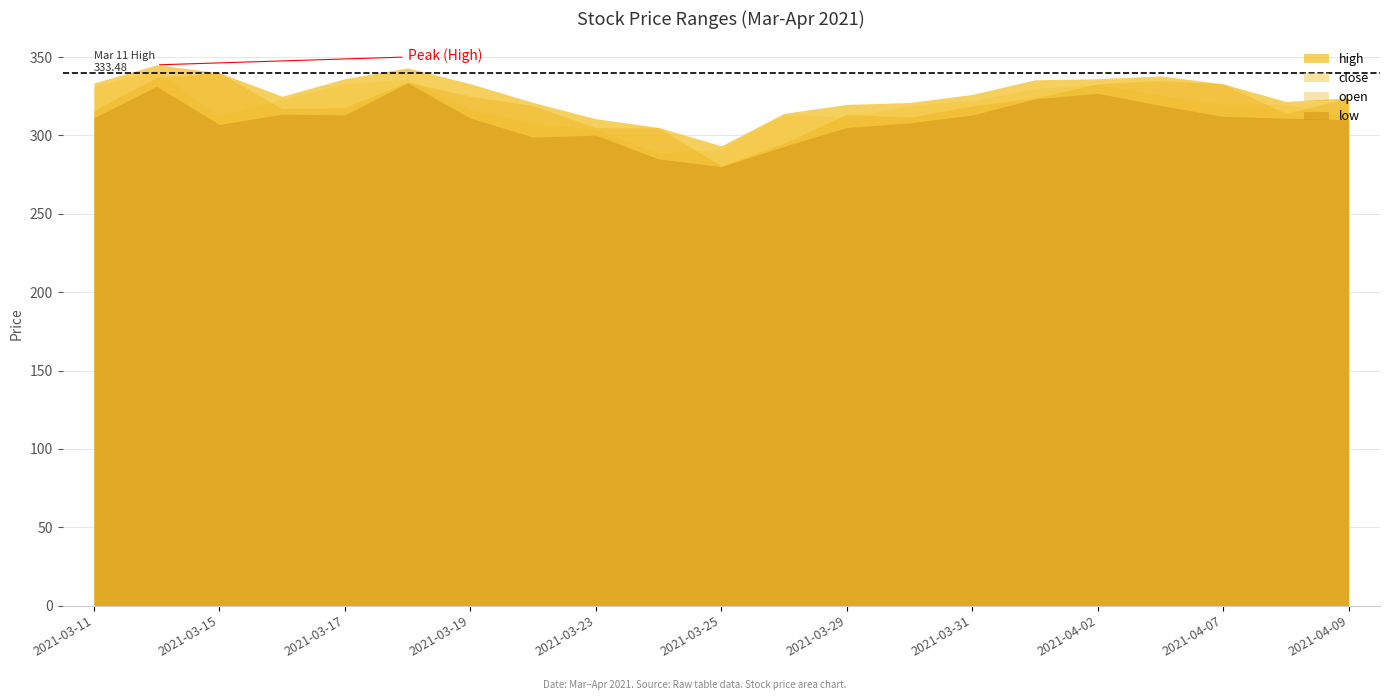

Reading right to left, what are all the values shown in this chart?

high: 2021-04-09=324.0	2021-04-08=321.7	2021-04-07=332.9	2021-04-06=338.0	2021-04-02=336.2	2021-04-01=335.5	2021-03-31=326.2	2021-03-30=321.0	2021-03-29=319.8	2021-03-26=314.1	2021-03-25=293.4	2021-03-24=305.1	2021-03-23=310.6	2021-03-22=321.0	2021-03-19=333.0	2021-03-18=343.1	2021-03-17=336.2	2021-03-16=325.0	2021-03-15=340.0	2021-03-12=345.0	2021-03-11=333.5
close: 2021-04-09=312.0	2021-04-08=319.9	2021-04-07=320.0	2021-04-06=325.8	2021-04-02=332.4	2021-04-01=330.0	2021-03-31=322.2	2021-03-30=319.0	2021-03-29=311.6	2021-03-26=313.6	2021-03-25=291.6	2021-03-24=288.8	2021-03-23=303.9	2021-03-22=307.8	2021-03-19=316.5	2021-03-18=335.8	2021-03-17=333.0	2021-03-16=323.0	2021-03-15=312.3	2021-03-12=341.5	2021-03-11=331.3
open: 2021-04-09=324.0	2021-04-08=314.0	2021-04-07=332.9	2021-04-06=335.0	2021-04-02=332.9	2021-04-01=323.8	2021-03-31=318.9	2021-03-30=311.6	2021-03-29=313.5	2021-03-26=295.0	2021-03-25=280.5	2021-03-24=305.0	2021-03-23=305.0	2021-03-22=319.0	2021-03-19=325.0	2021-03-18=334.0	2021-03-17=317.9	2021-03-16=317.0	2021-03-15=340.0	2021-03-12=336.9	2021-03-11=316.0
low: 2021-04-09=310.0	2021-04-08=311.0	2021-04-07=312.1	2021-04-06=319.1	2021-04-02=326.9	2021-04-01=323.3	2021-03-31=313.0	2021-03-30=308.0	2021-03-29=305.0	2021-03-26=293.0	2021-03-25=280.1	2021-03-24=285.0	2021-03-23=300.1	2021-03-22=298.9	2021-03-19=311.0	2021-03-18=333.5	2021-03-17=313.1	2021-03-16=313.5	2021-03-15=307.0	2021-03-12=331.3	2021-03-11=311.3